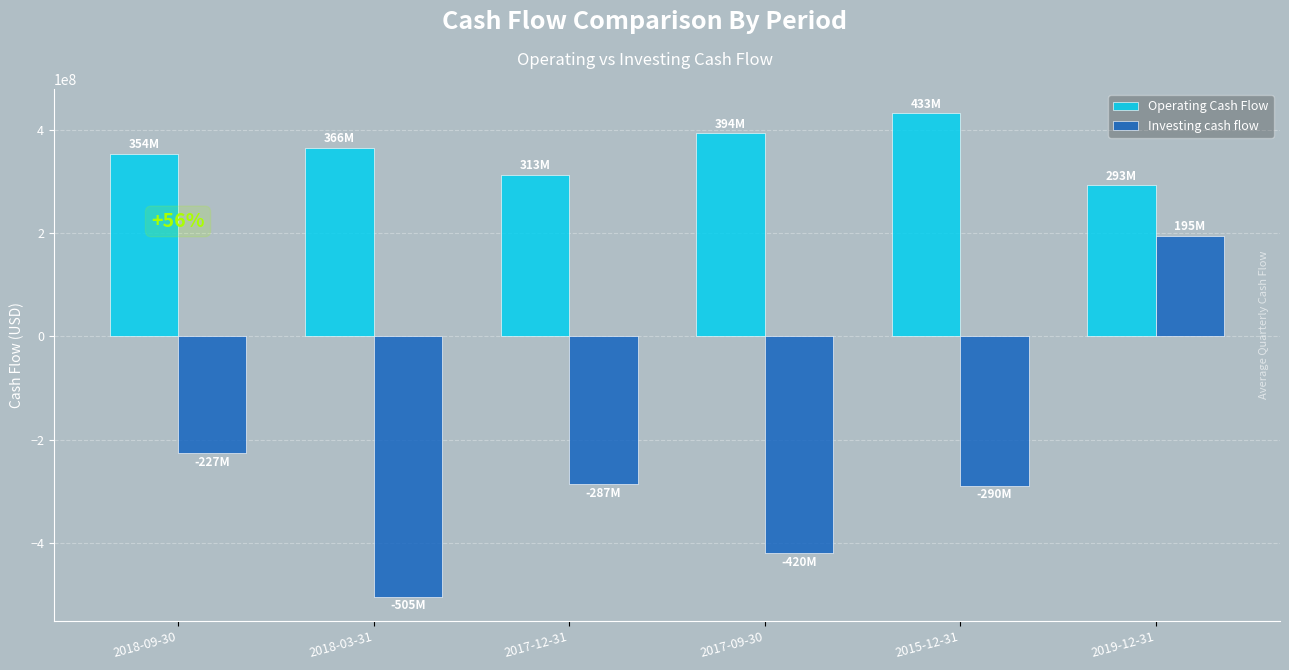

What are all the series names shown in the legend?

Operating Cash Flow, Investing cash flow